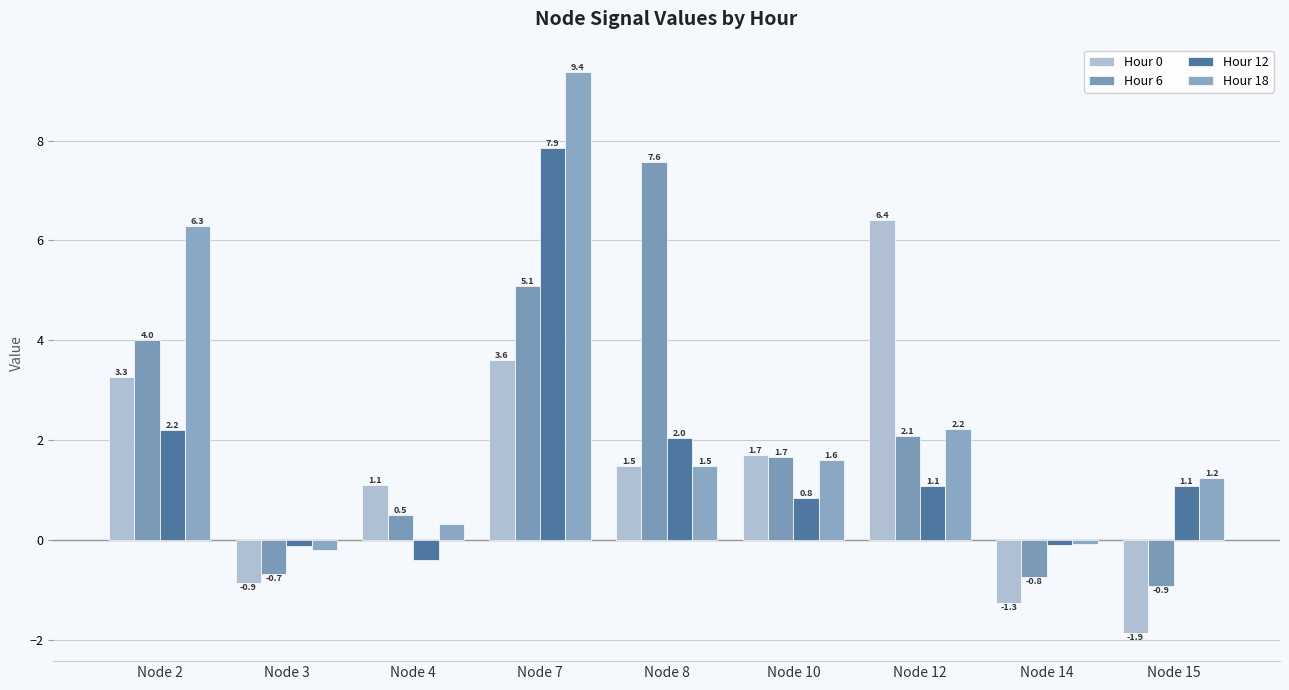

Rank the categories by Hour 12 value from highest to lowest.

Node 7, Node 2, Node 8, Node 15, Node 12, Node 10, Node 14, Node 3, Node 4